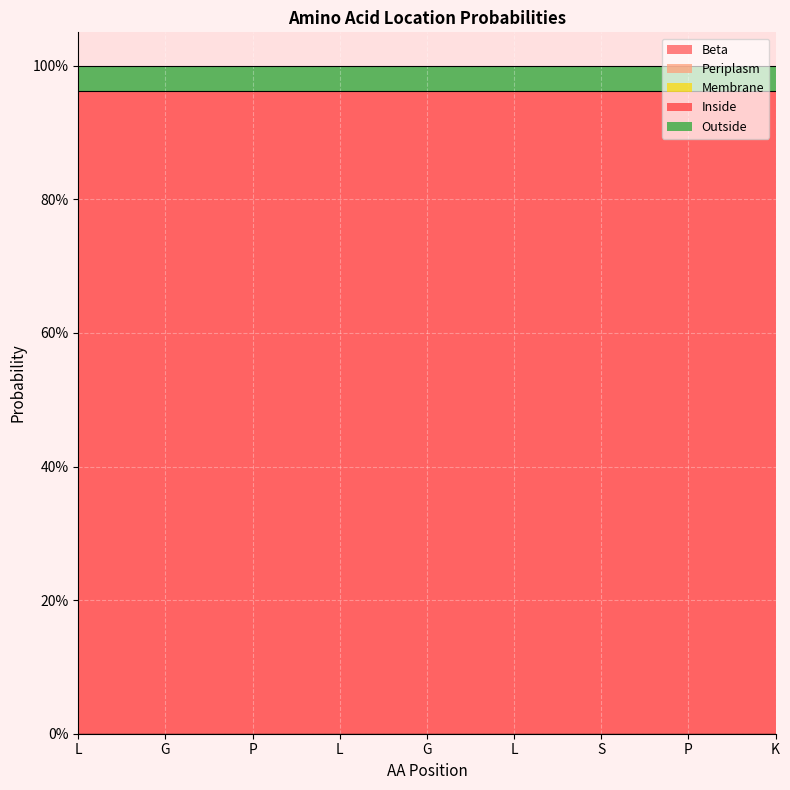

Where is Outside nearest to the value 0?

L